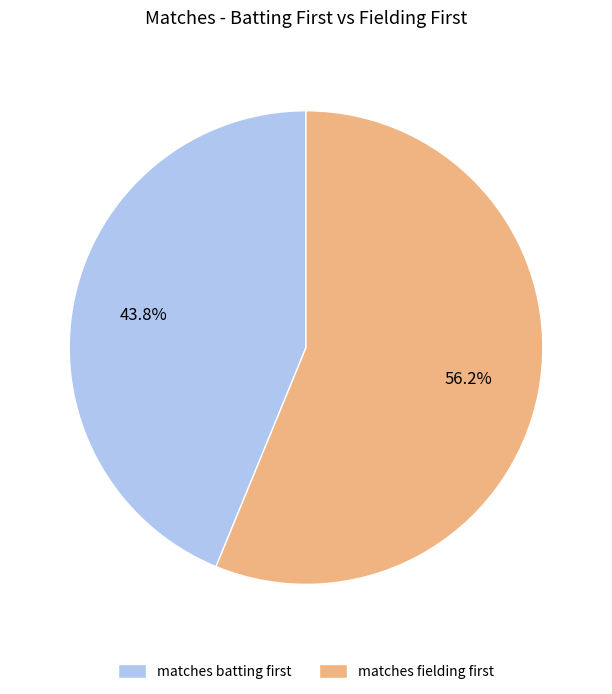

To the nearest percent, what is the difference between the largest and smallest slice percentages?

12%